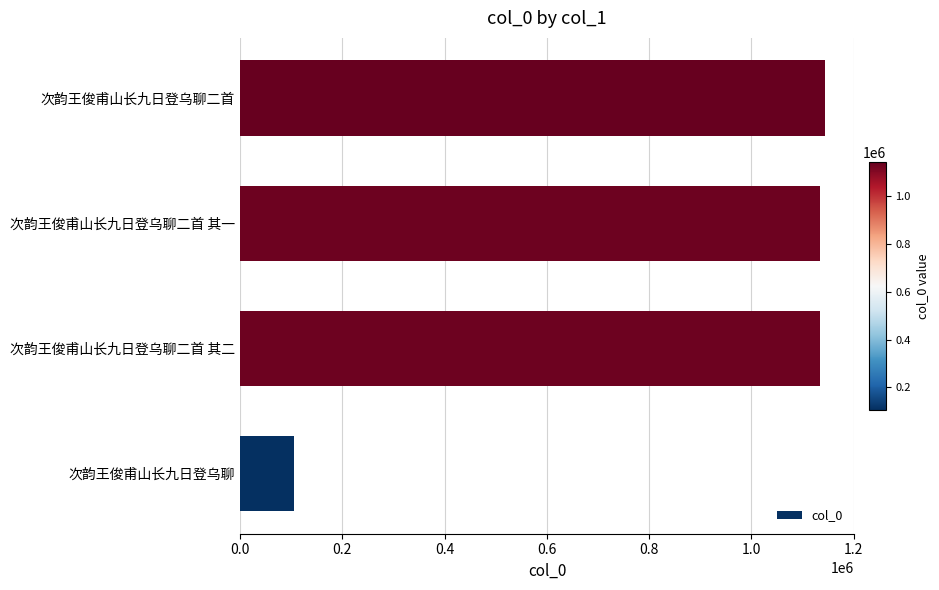

What is the approximate value at 次韵王俊甫山长九日登乌聊二首 其二?

1134781